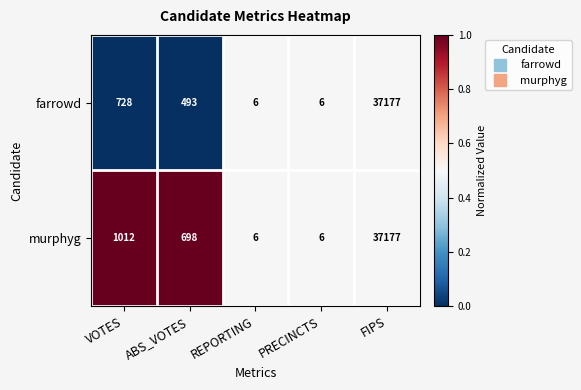

True or false: farrowd has a value of 56428 at FIPS.

False